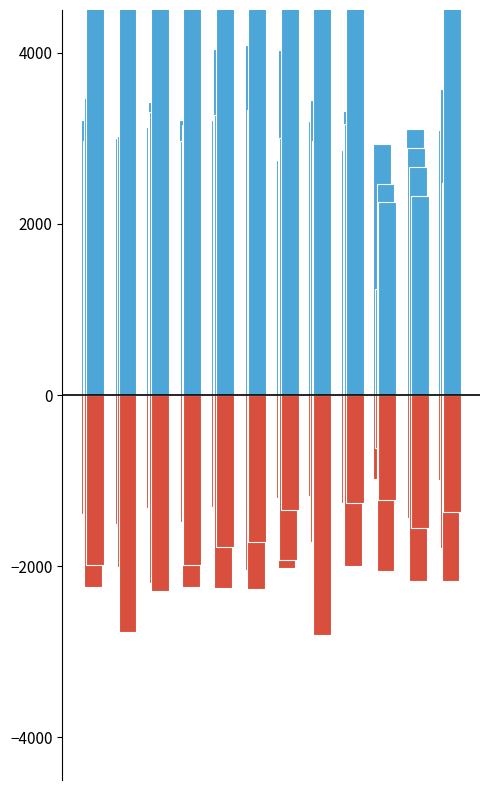

At how many categories does at least one series exceed 4215?

10